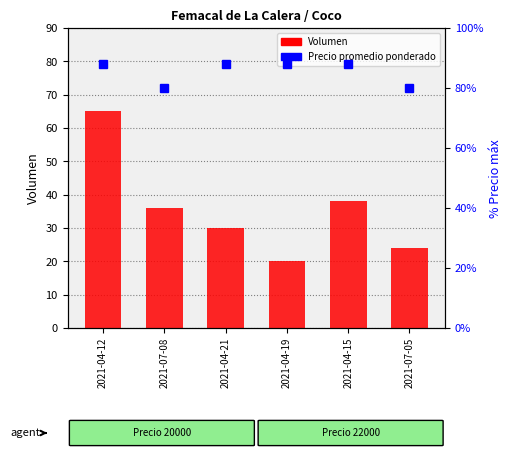

What is the total value across all series at 2021-04-19?

108